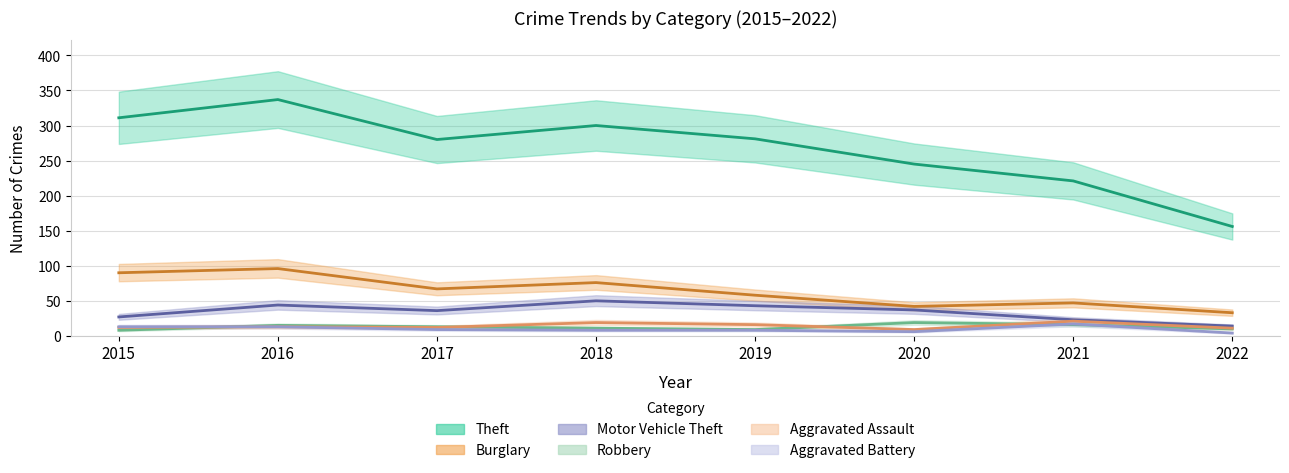

Is the value of Robbery at 2022 greater than the value of Burglary at 2017?

No